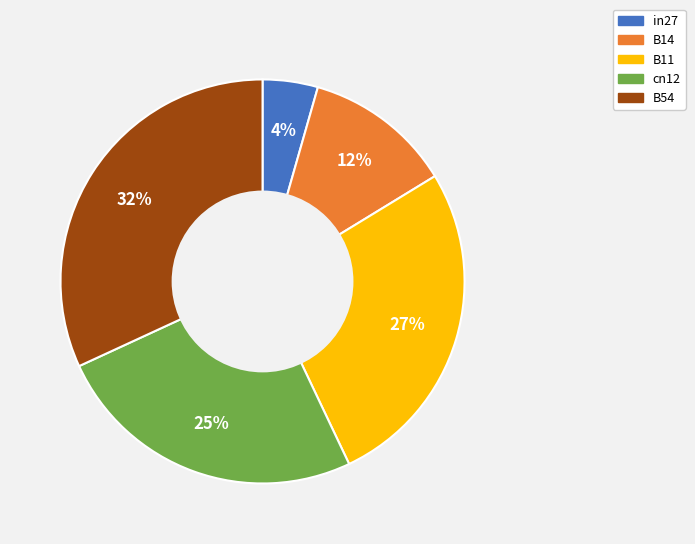

Count the number of slices in the pie.

5